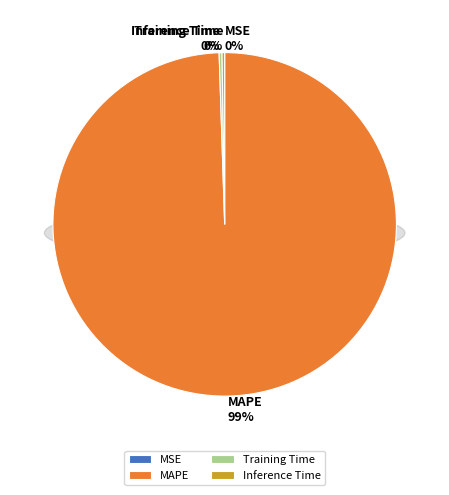

Which category has the smallest portion of the pie?

MSE